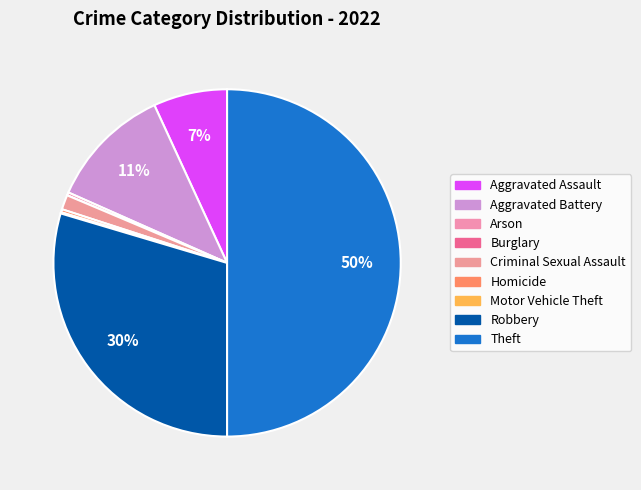

Between Homicide and Aggravated Battery, which is larger?

Aggravated Battery